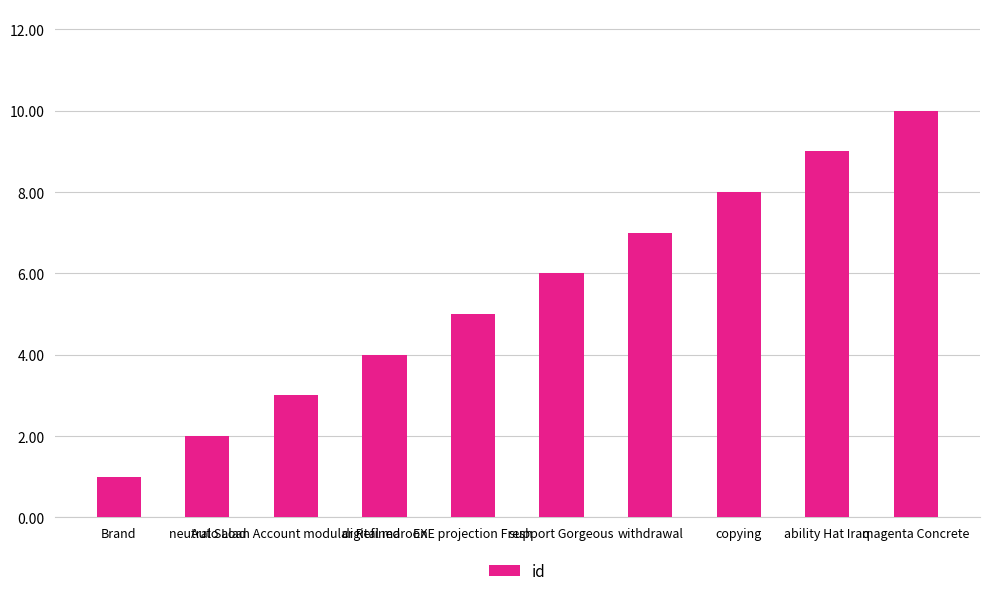

The chart shows a value of 1 at neutral Salad. True or false?

False